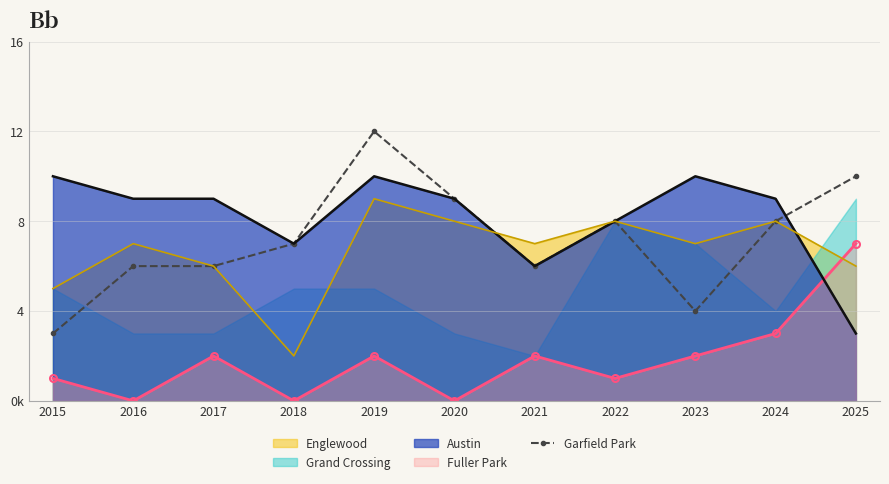

Is it true that the value at 2019 is 12?

True